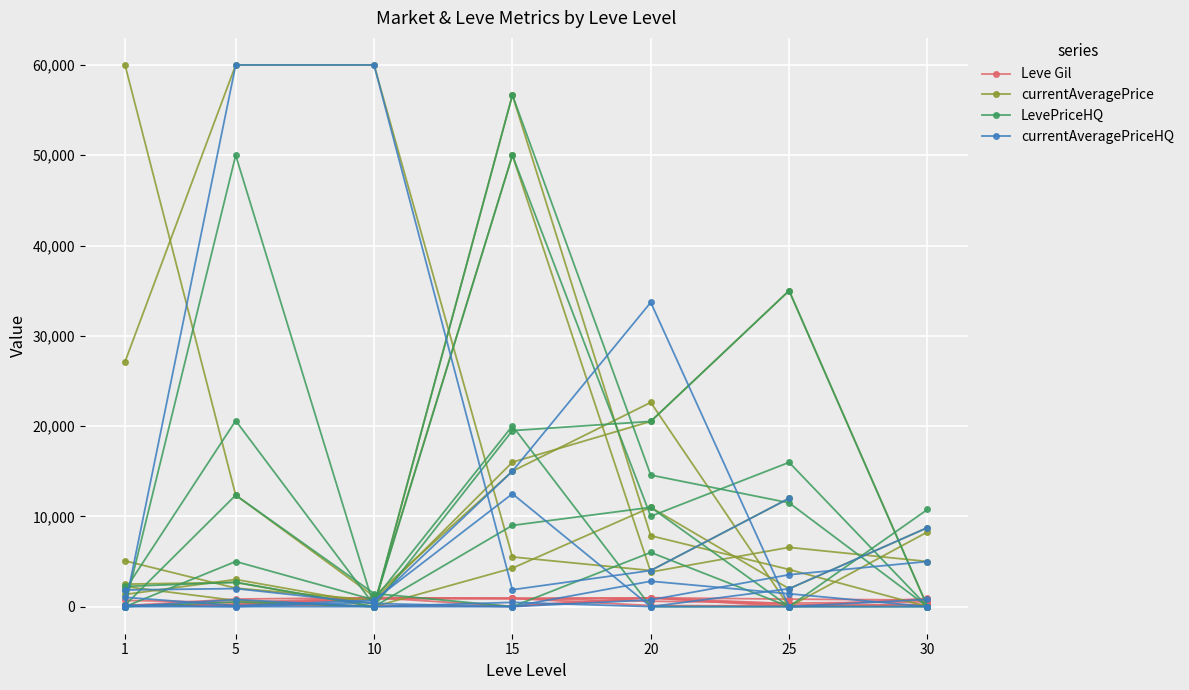

How many lines are shown in the chart?

4